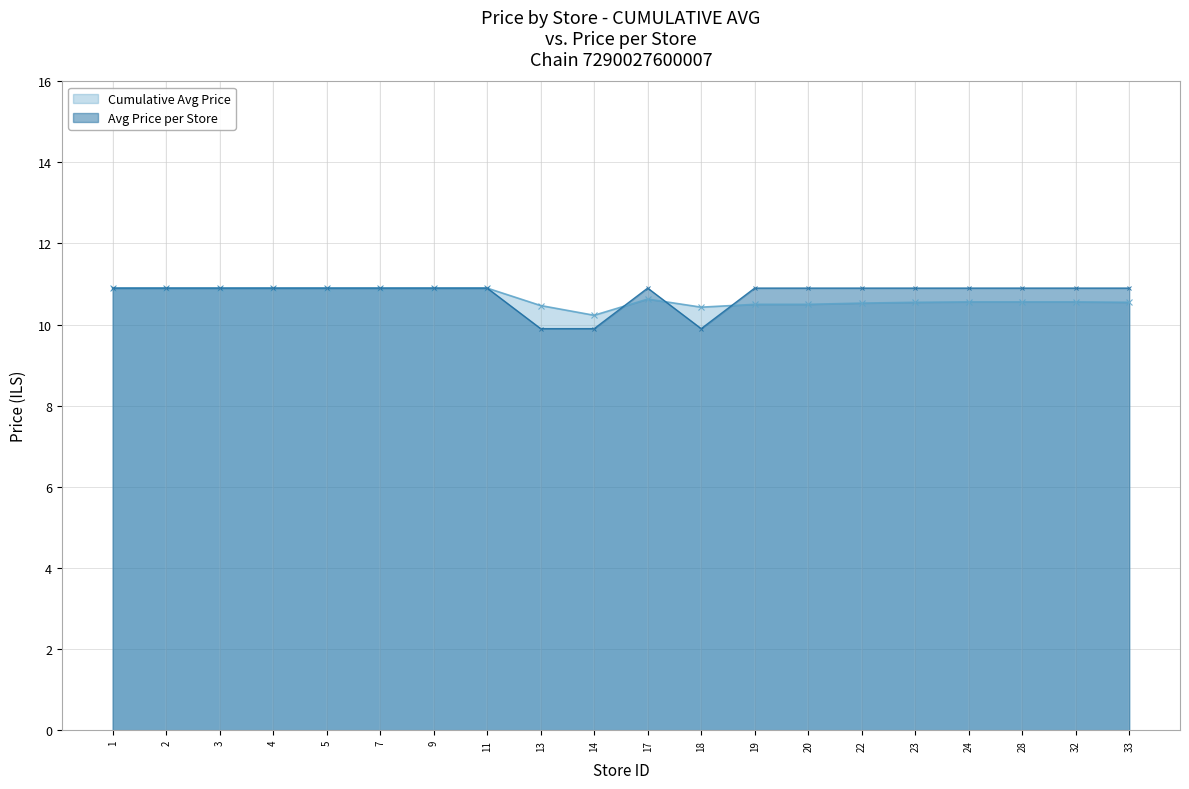

Reading right to left, list all the values displayed in this chart.

Cumulative Avg Price: 33=10.6	32=10.6	28=10.6	24=10.6	23=10.6	22=10.5	20=10.5	19=10.5	18=10.4	17=10.6	14=10.2	13=10.5	11=10.9	9=10.9	7=10.9	5=10.9	4=10.9	3=10.9	2=10.9	1=10.9
Avg Price per Store: 33=10.9	32=10.9	28=10.9	24=10.9	23=10.9	22=10.9	20=10.9	19=10.9	18=9.9	17=10.9	14=9.9	13=9.9	11=10.9	9=10.9	7=10.9	5=10.9	4=10.9	3=10.9	2=10.9	1=10.9